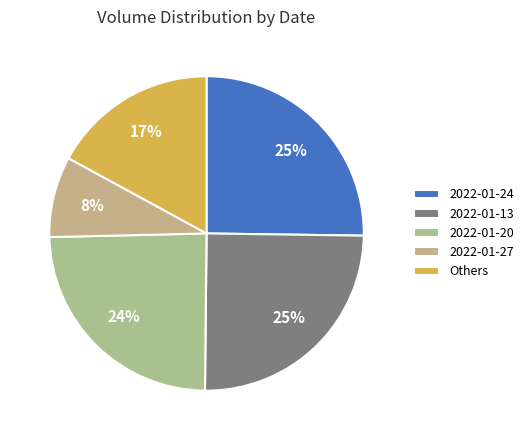

Is there any slice that represents more than half of the pie?

No